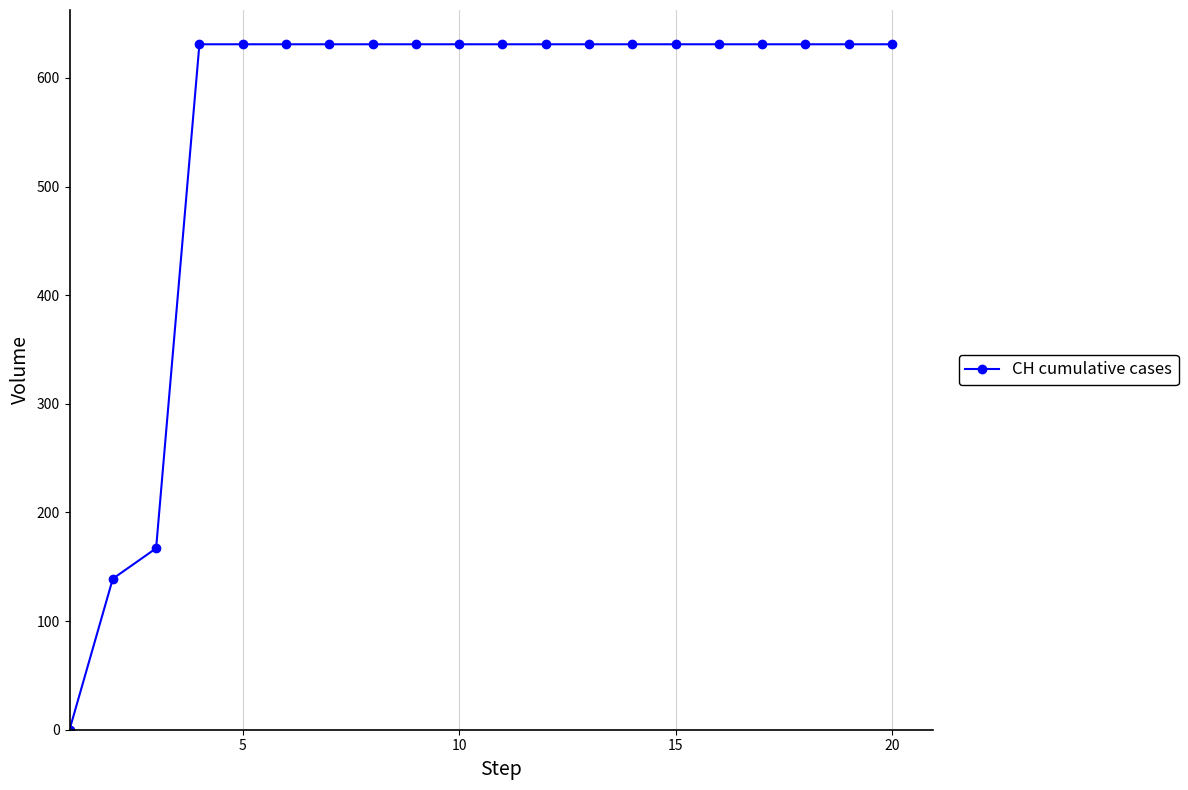

What is the difference between the maximum and second lowest values?

492